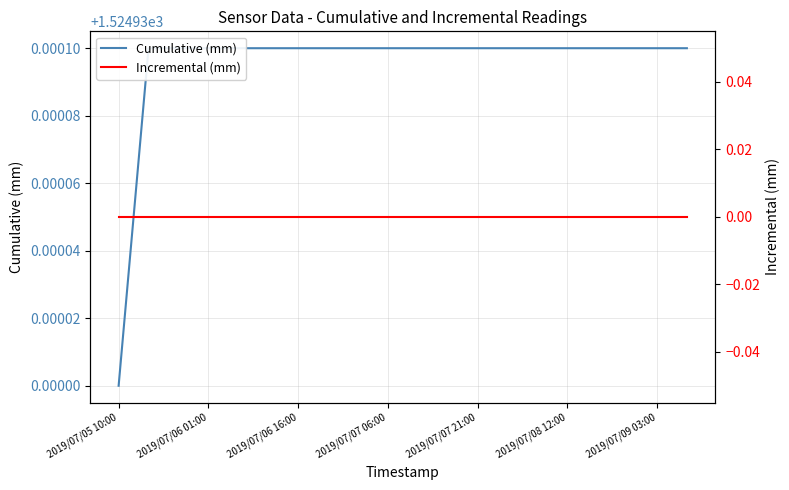

The Cumulative (mm) series shows 2214.7 at 7. True or false?

False